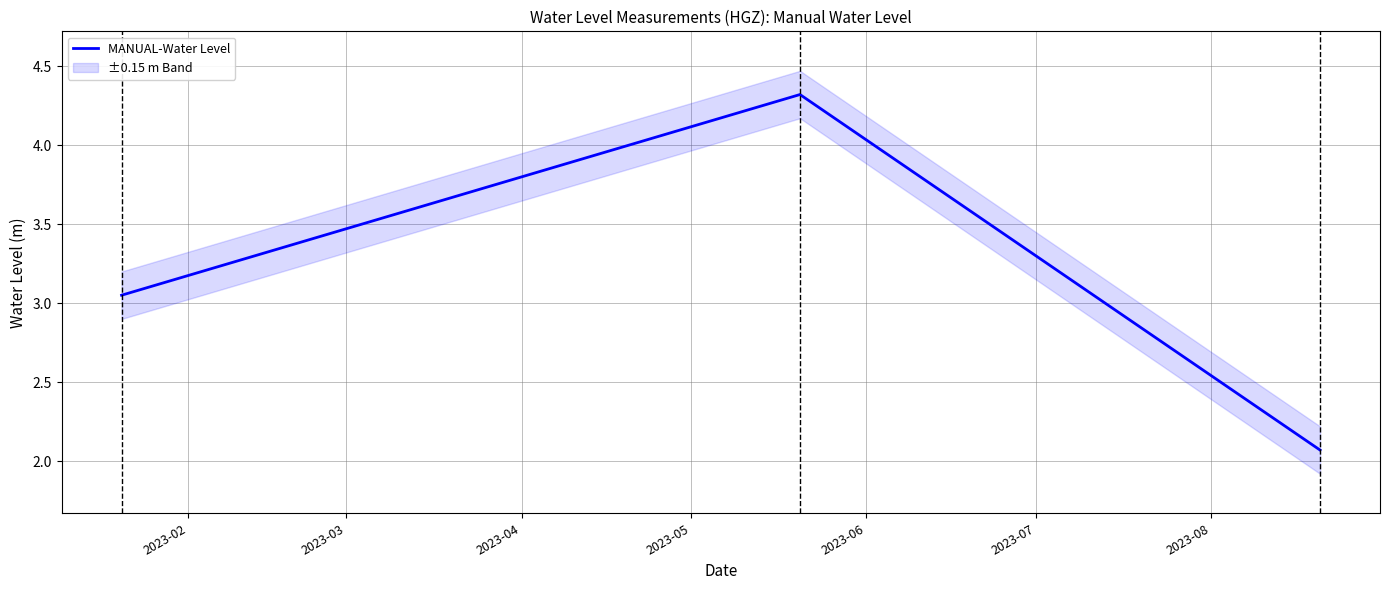

What is the average value?

3.1